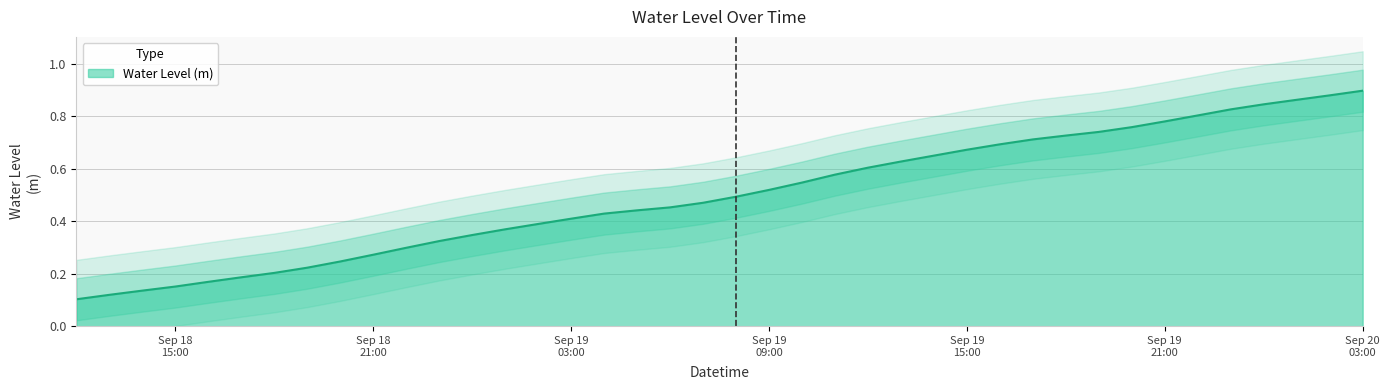

At which category does the chart reach its minimum across all series?

2025-09-18 12:00:00